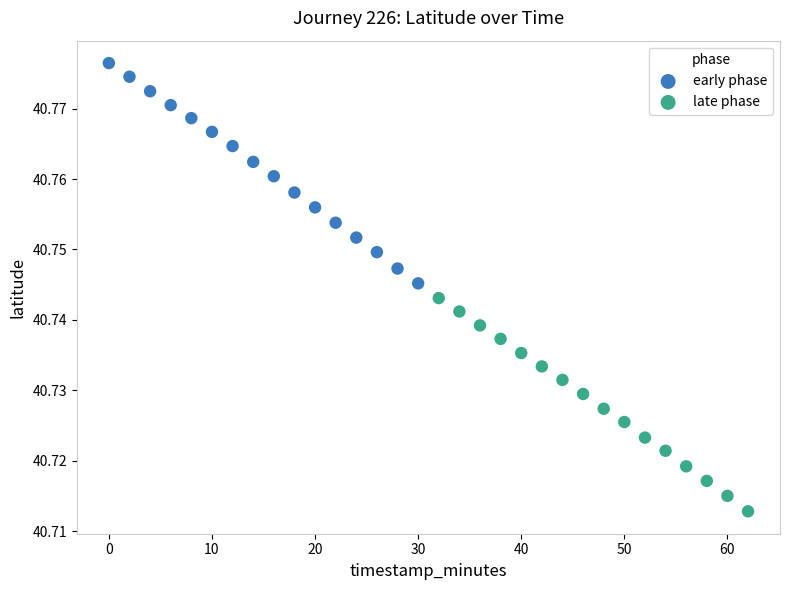

Which series reaches the minimum Y coordinate?

late phase